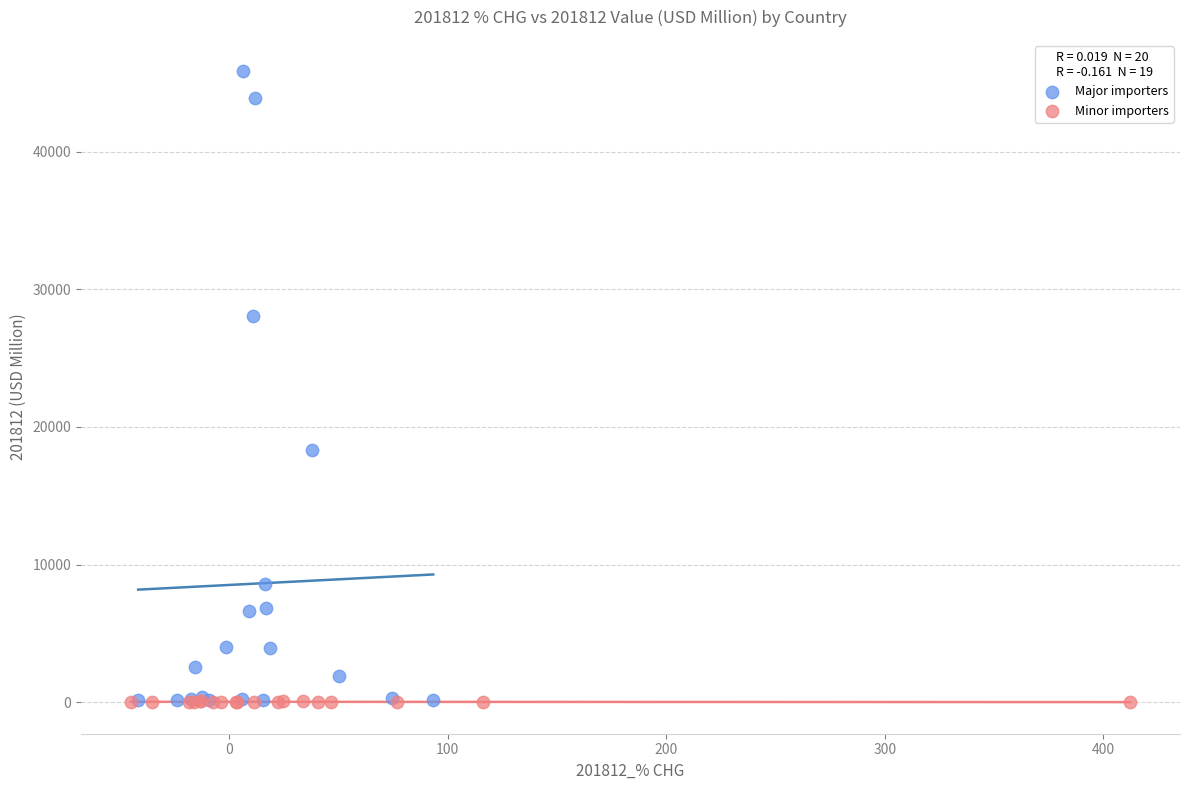

Which series has the widest spread of Y values?

Major importers